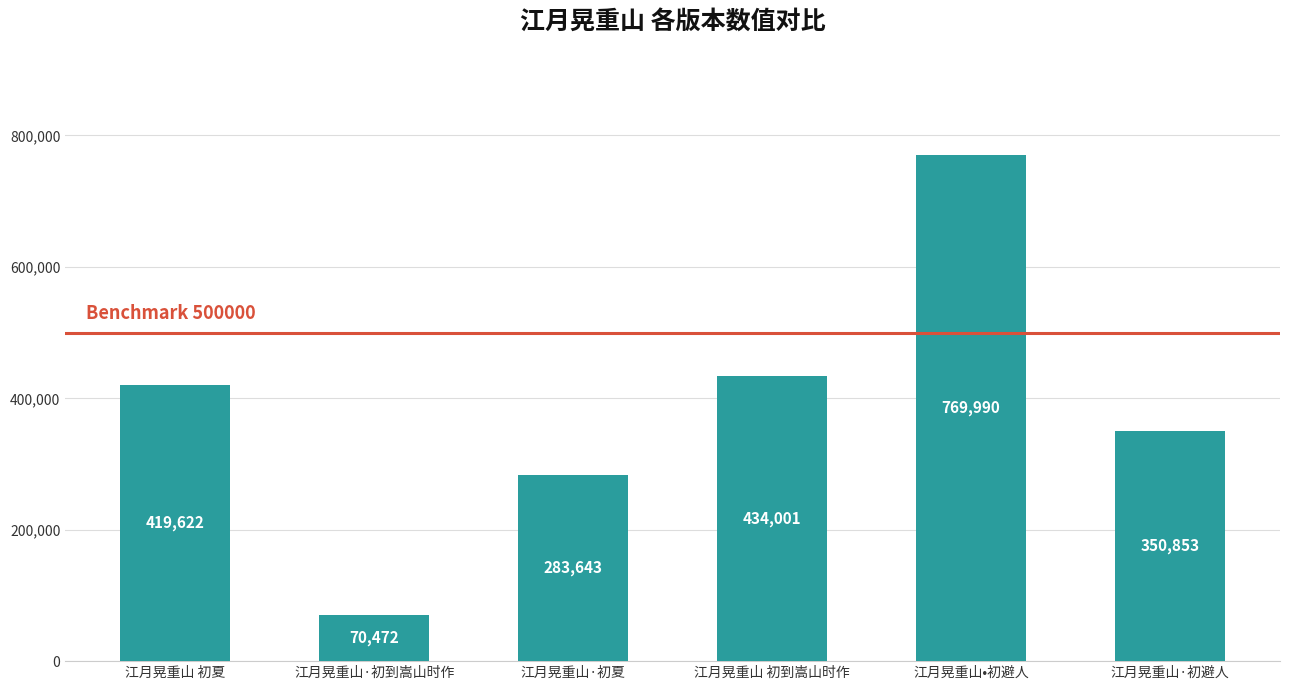

How many categories are shown in the chart?

6